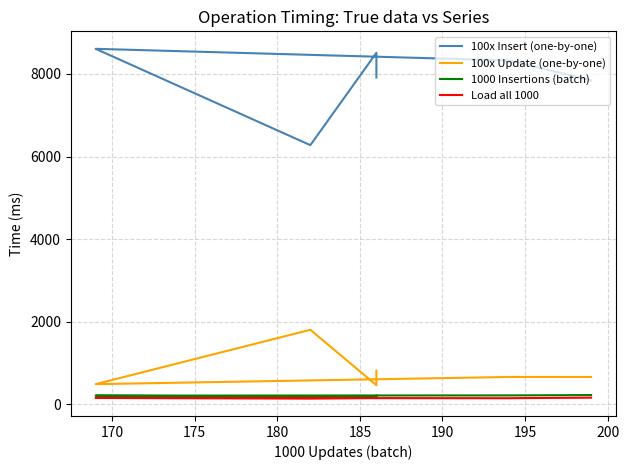

Reading right to left, extract all data points from this chart.

100x Insert (one-by-one): 7912.6	8511.0	6275.0	8607.0	8326.0	7844.0
100x Update (one-by-one): 817.6	465.0	1806.0	490.0	664.0	663.0
1000 Insertions (batch): 207.2	193.0	187.0	212.0	218.0	226.0
Load all 1000: 153.8	157.0	143.0	156.0	150.0	163.0